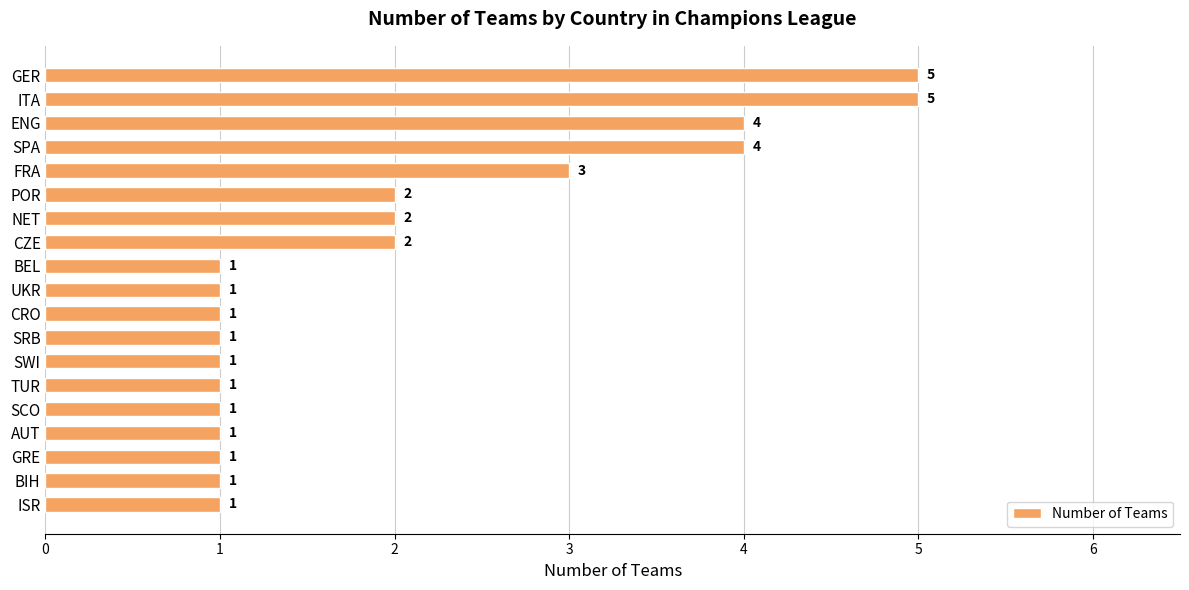

What is the average value?

2